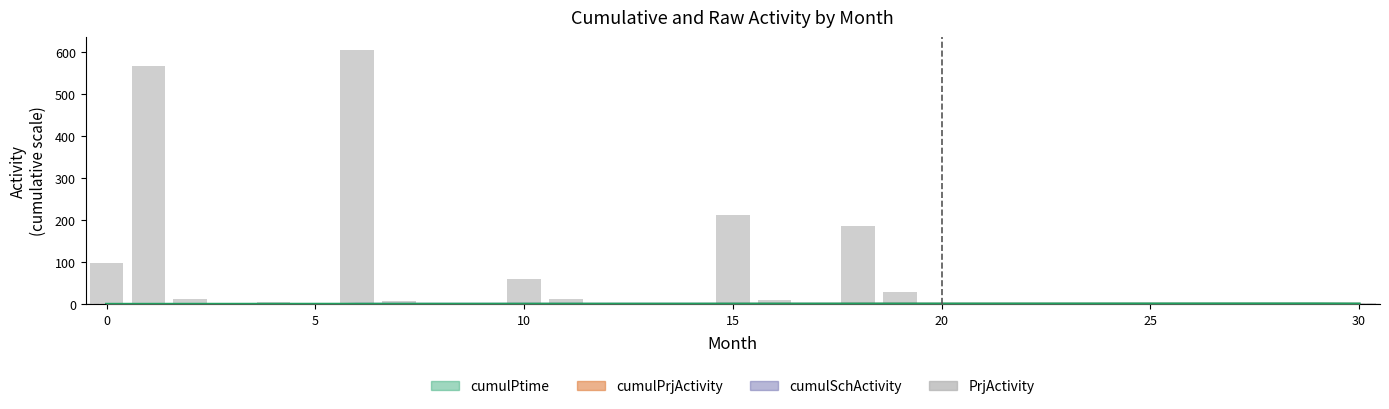

What is the difference between the highest and lowest values at 16?

9.5